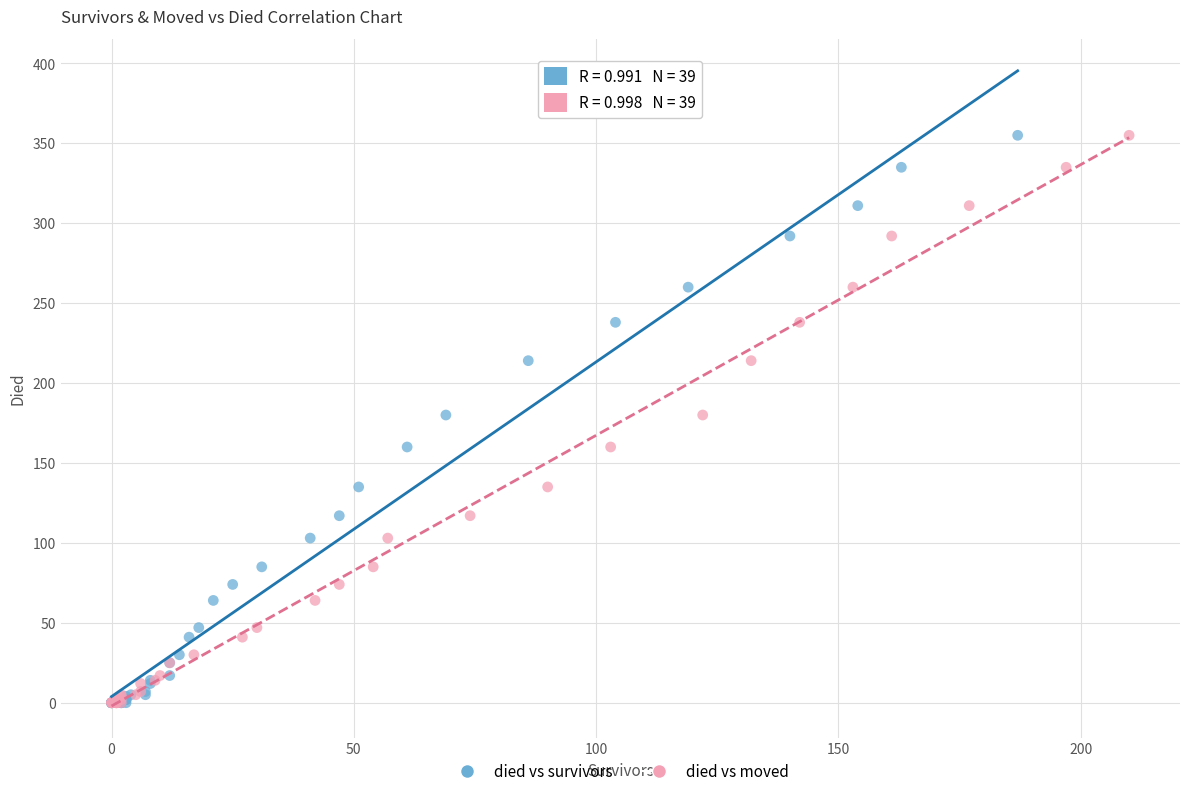

What are all the series names shown in the legend?

died vs survivors, died vs moved